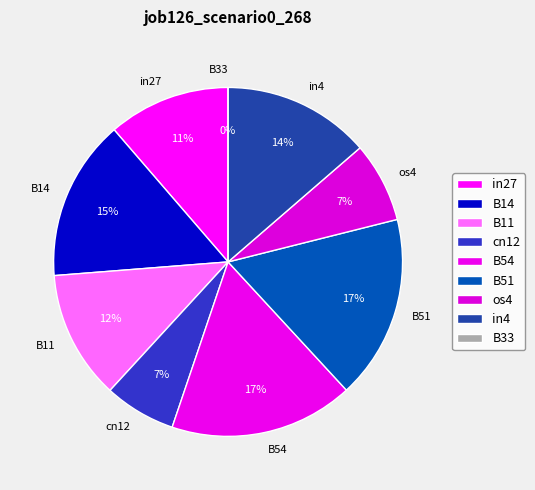

Which slice is the smallest?

B33